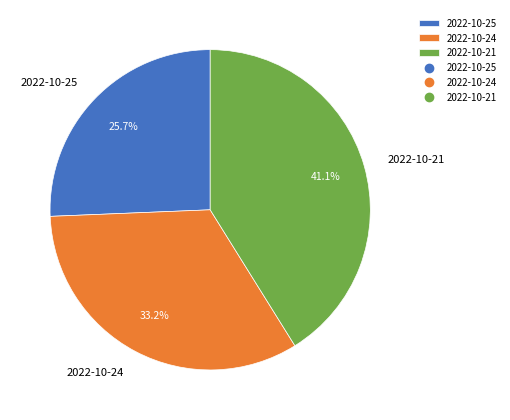

Rank the categories by value from lowest to highest.

2022-10-25, 2022-10-24, 2022-10-21